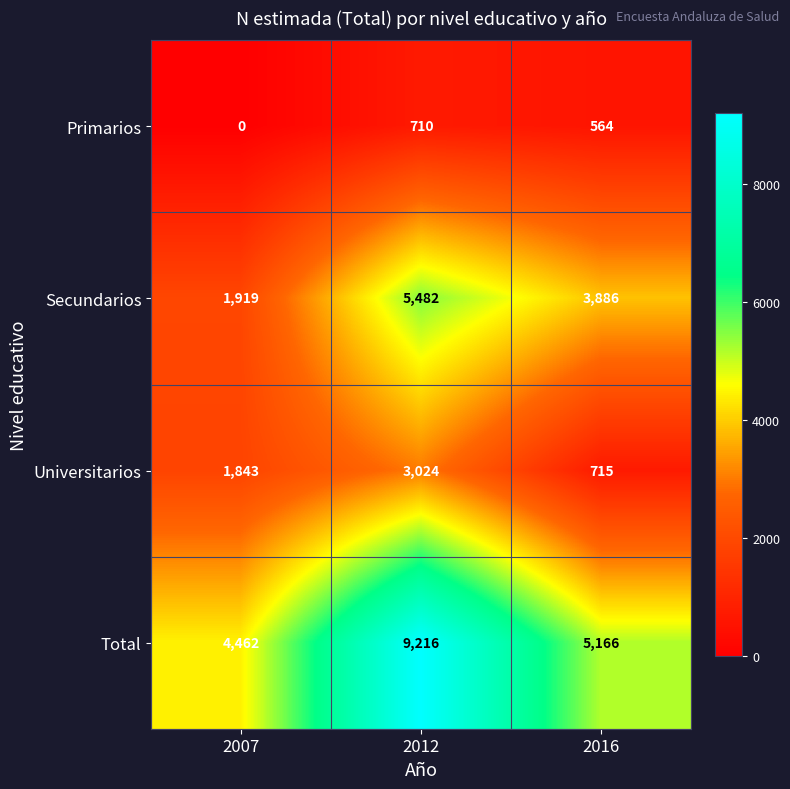

Is it true that Primarios equals 893 at 2016?

False